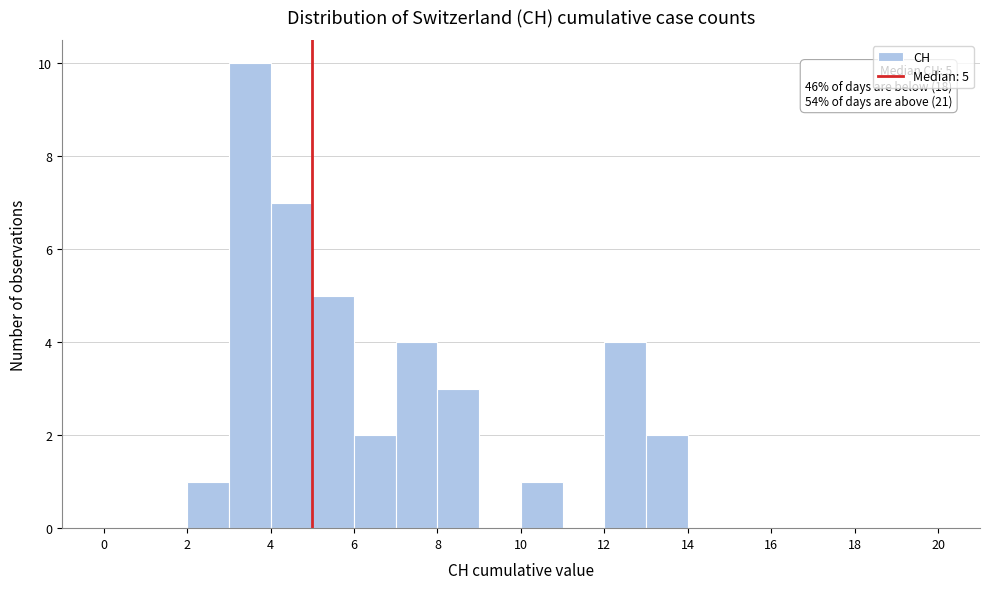

Which range on the x-axis has the tallest bar?

3 to 4